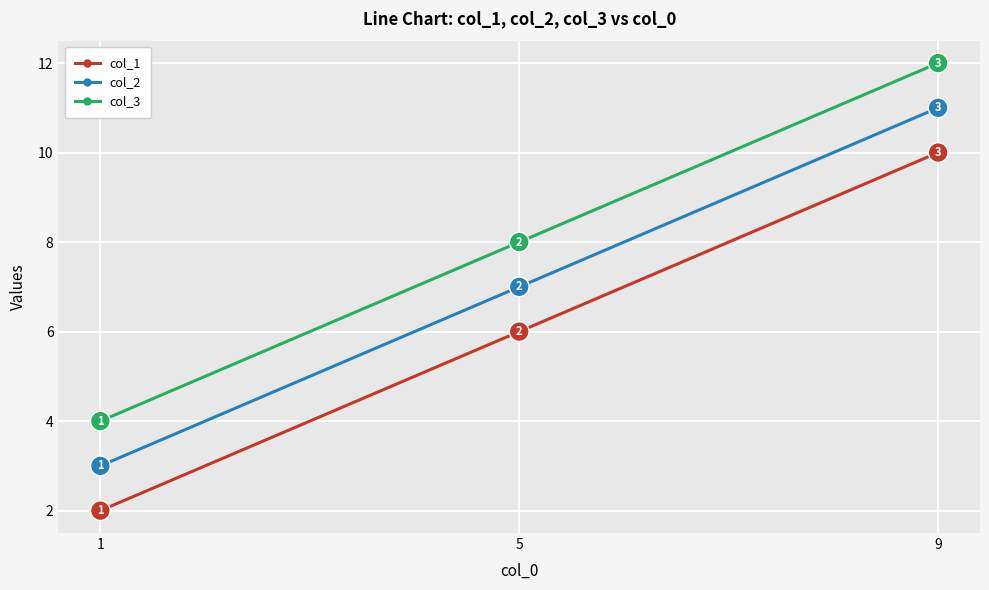

How many lines are shown in the chart?

3